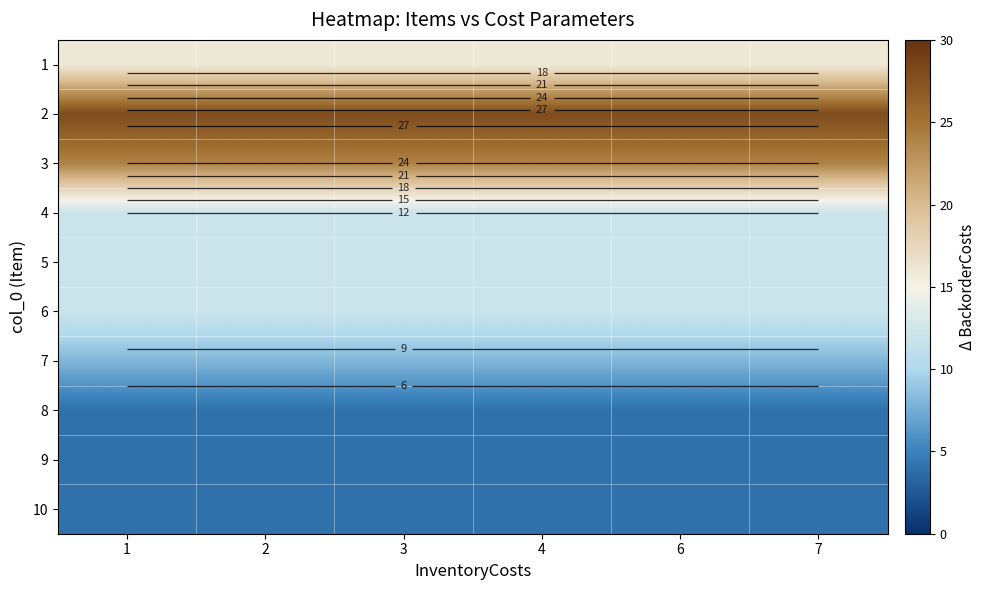

How many data points does each series have?

6